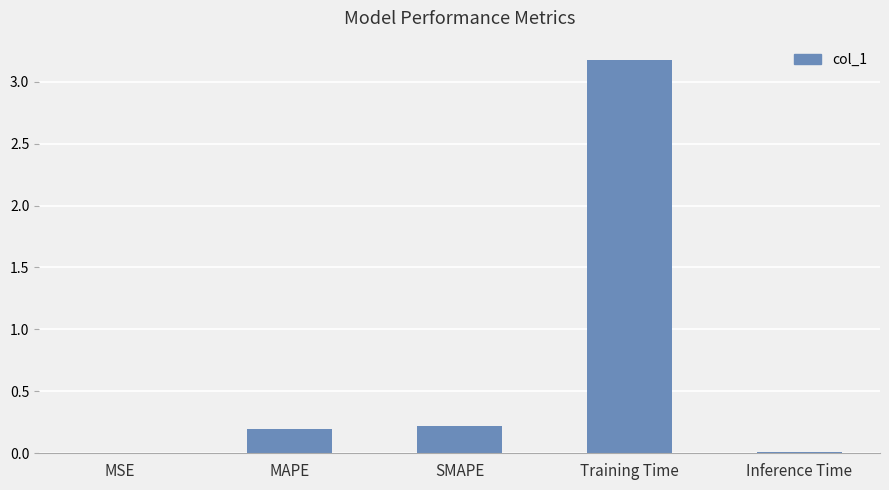

What is the greatest value displayed?

3.2